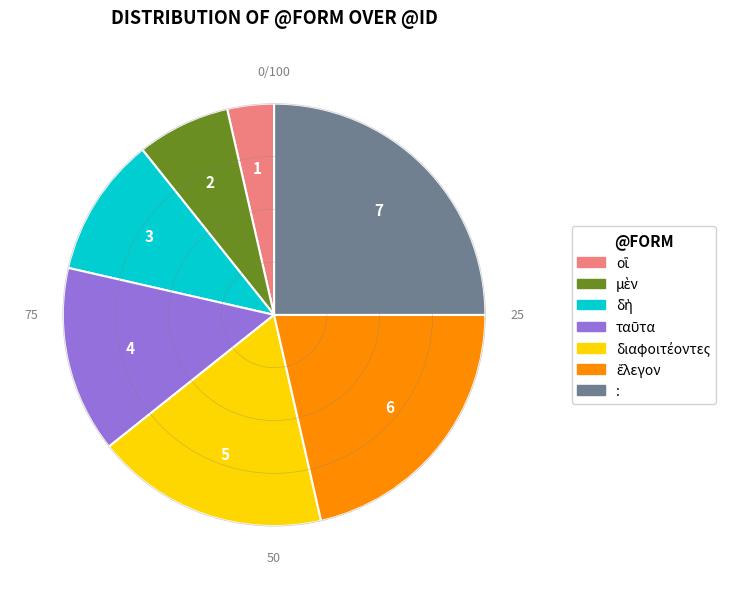

Is there a majority slice in this chart?

No